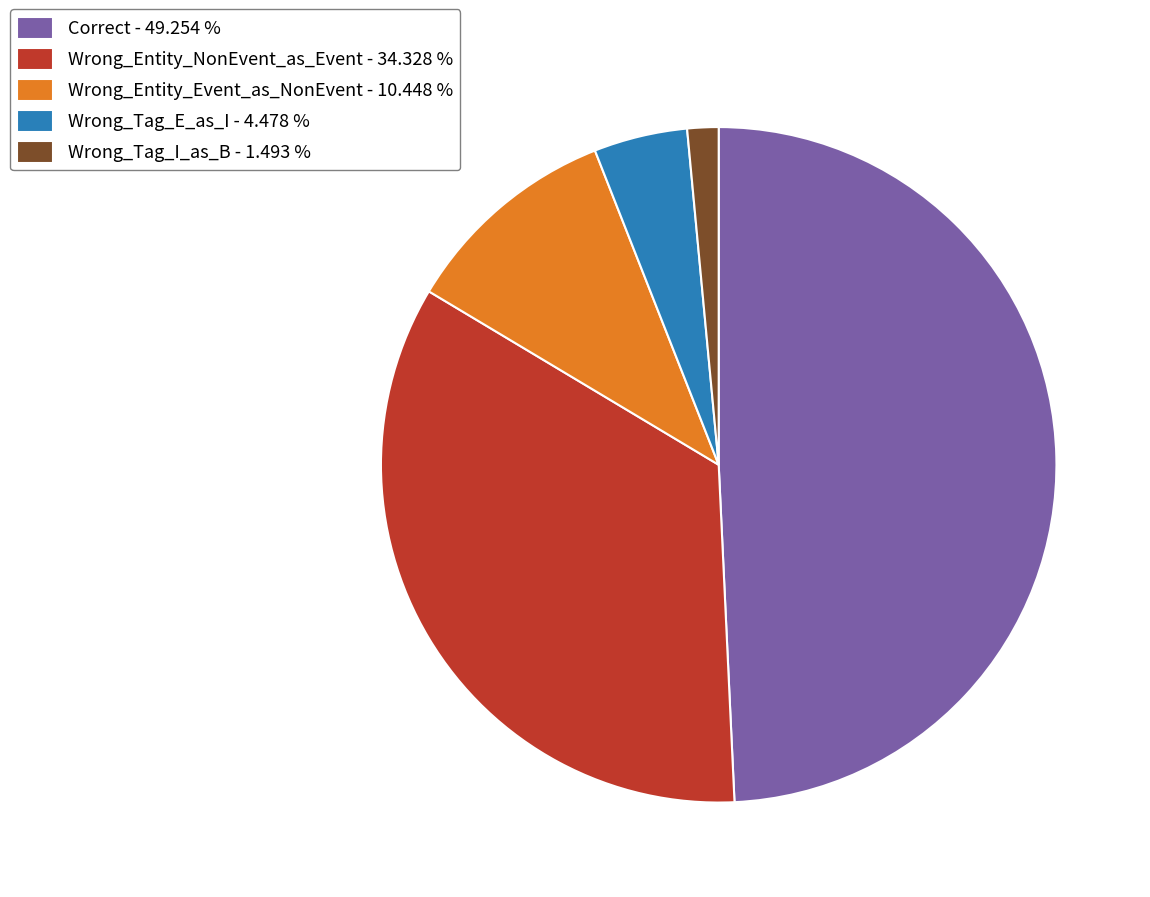

Does Wrong_Entity_NonEvent_as_Event account for over 50% of the chart?

No